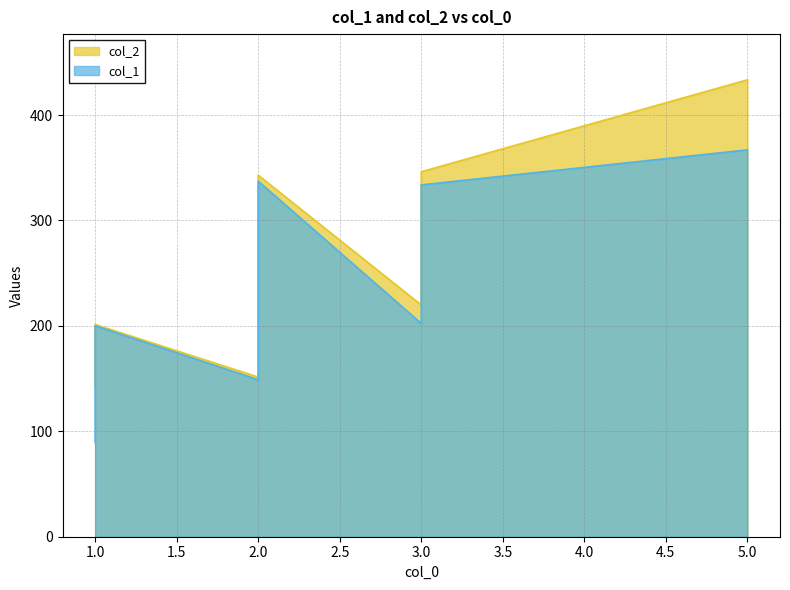

Rank the series by their average value, from lowest to highest.

col_1, col_2